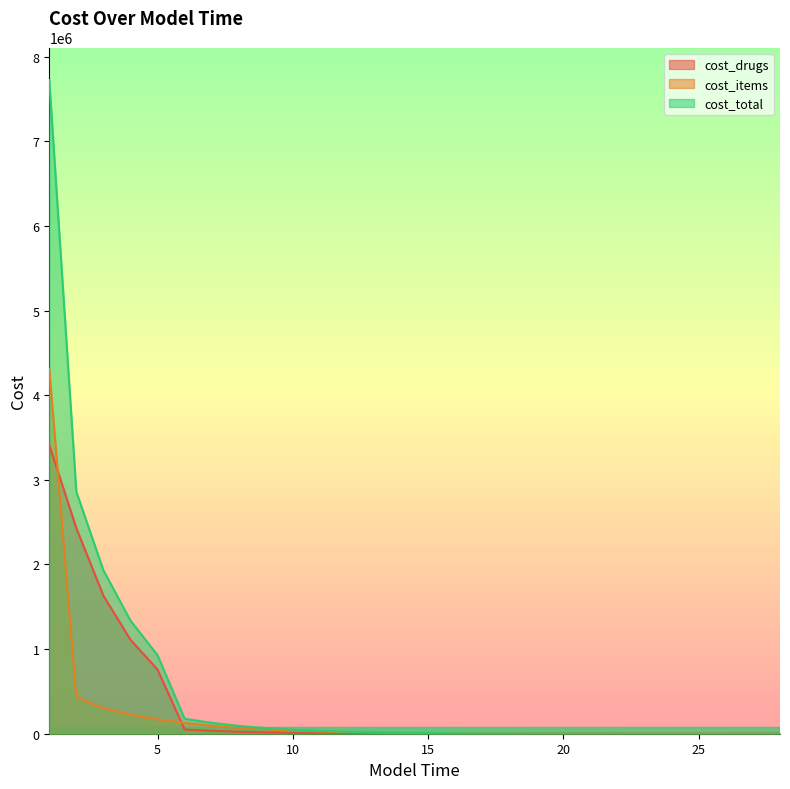

The cost_items series shows 169862.1 at 5. True or false?

True